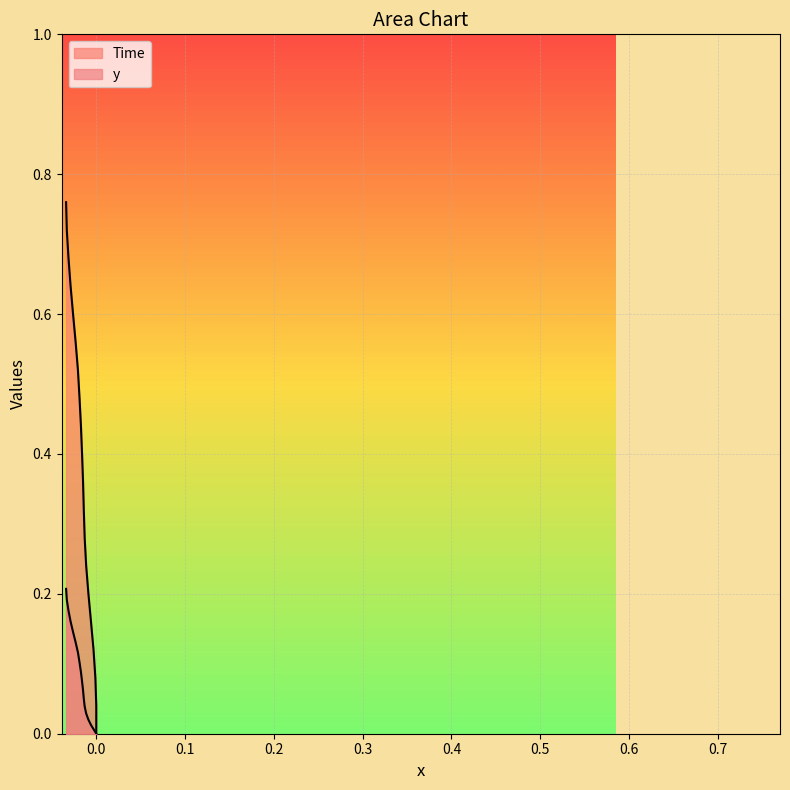

How many categories are shown in the chart?

20